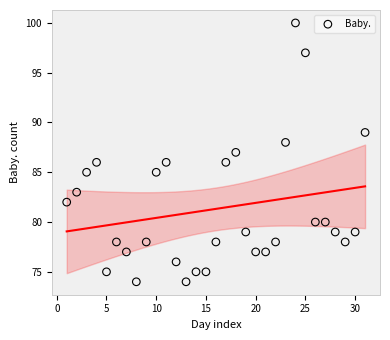

What is the range of Y values (max minus min)?

26